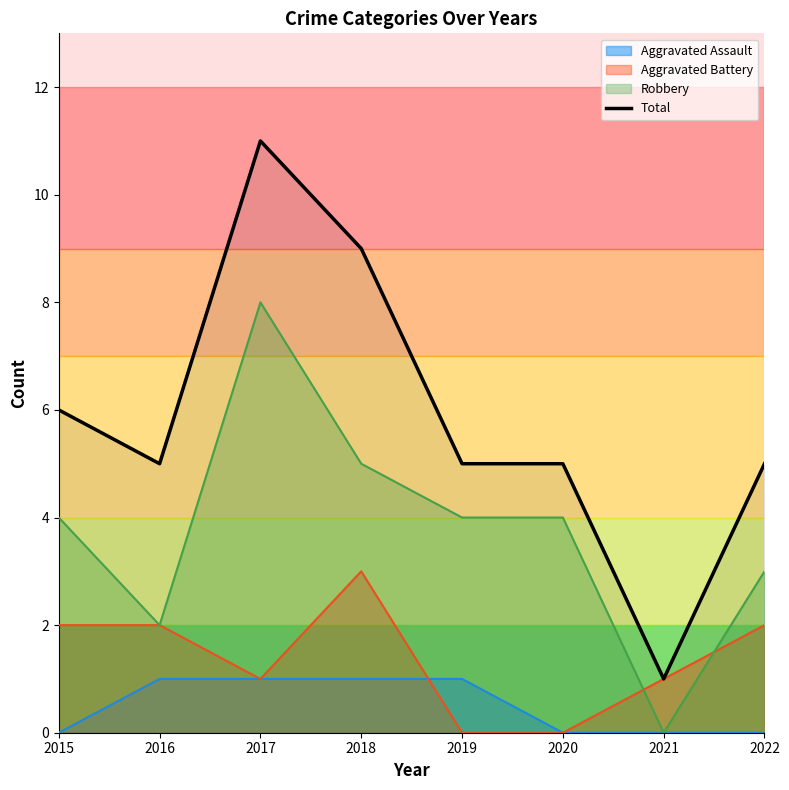

True or false: there are more than 0 points higher than both neighbors.

True